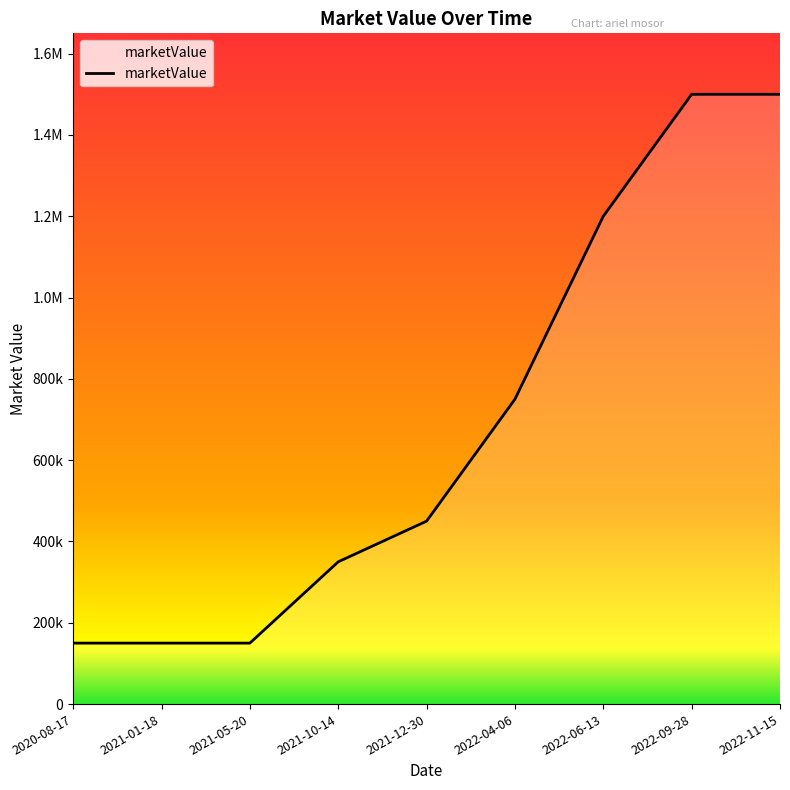

Is this an area chart (filled region under the line)?

Yes